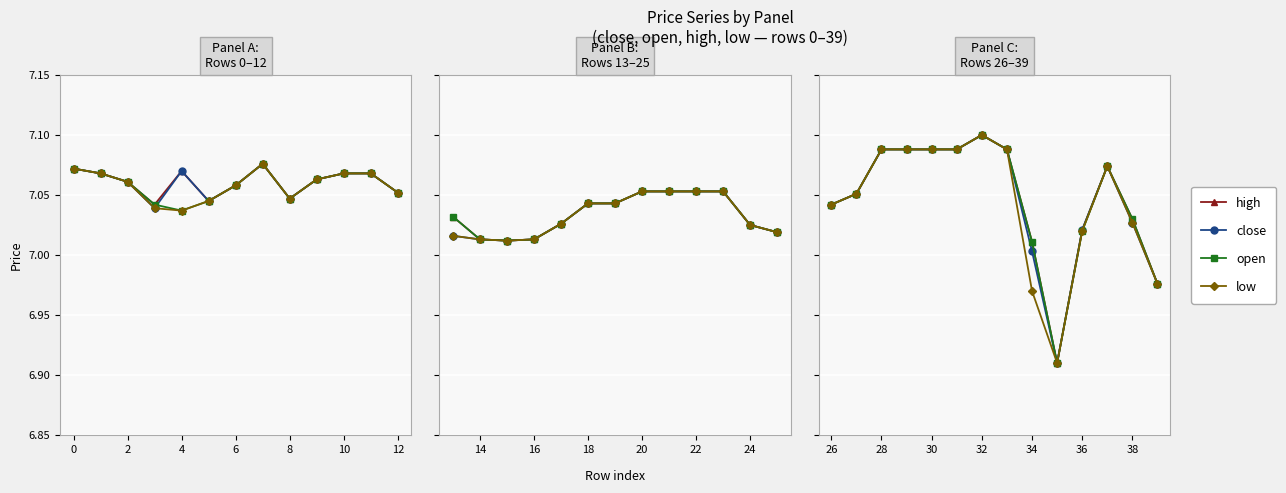

What is the maximum value for low?

7.1